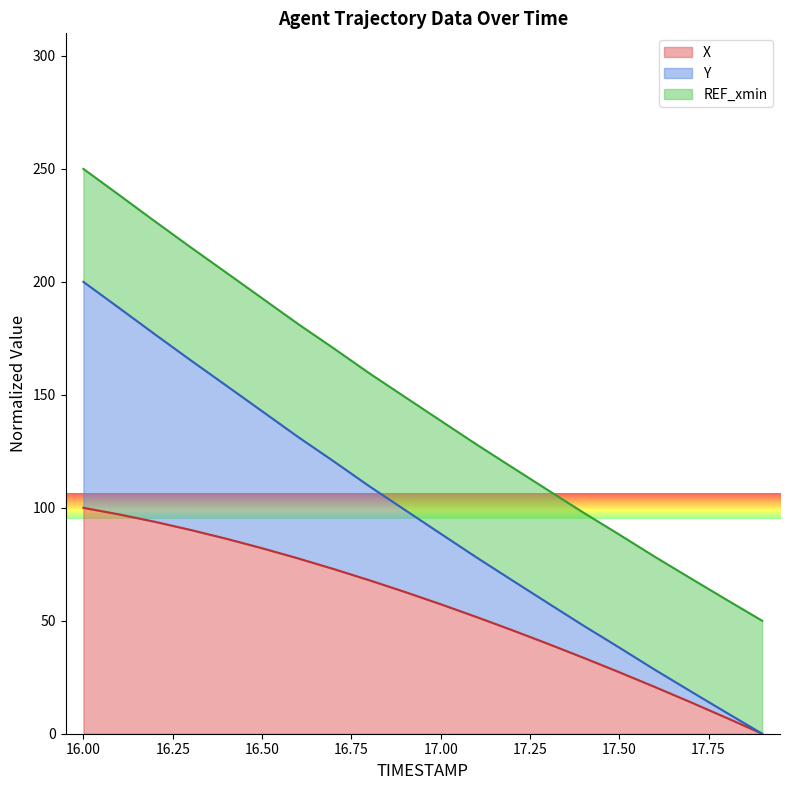

What is the maximum value for X?

100.0